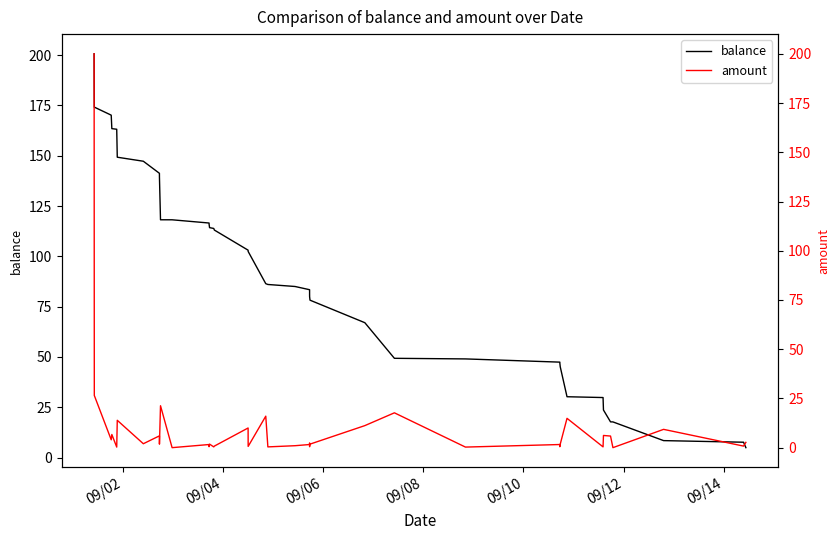

Rank the series by their maximum value, from highest to lowest.

balance, amount